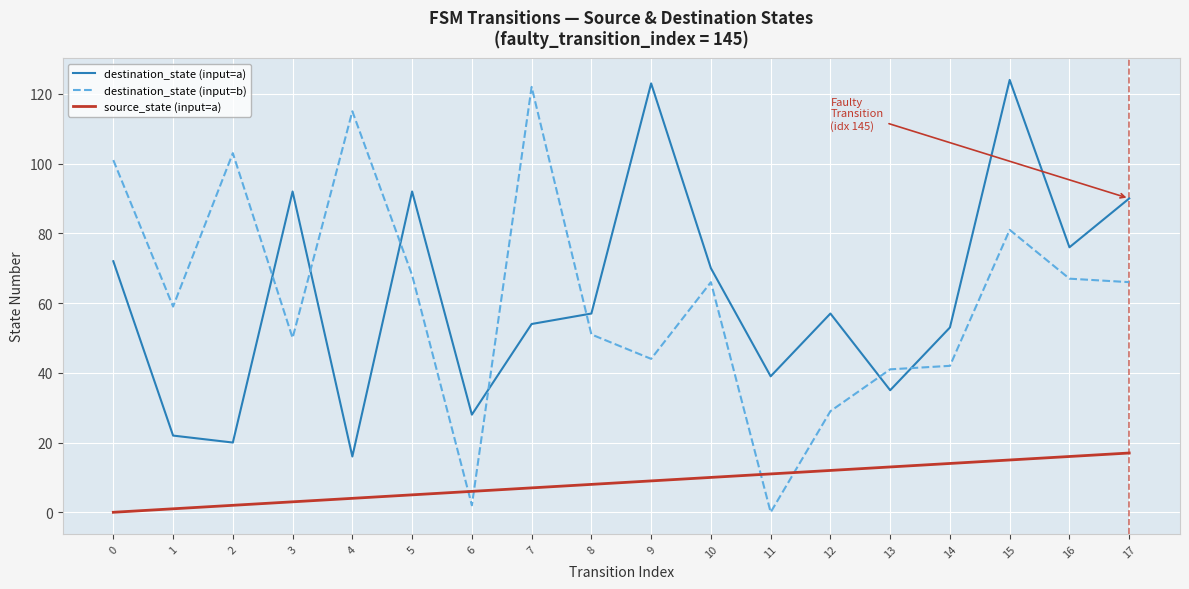

Where do destination_state (input=b) and destination_state (input=a) first cross each other?

2 and 3